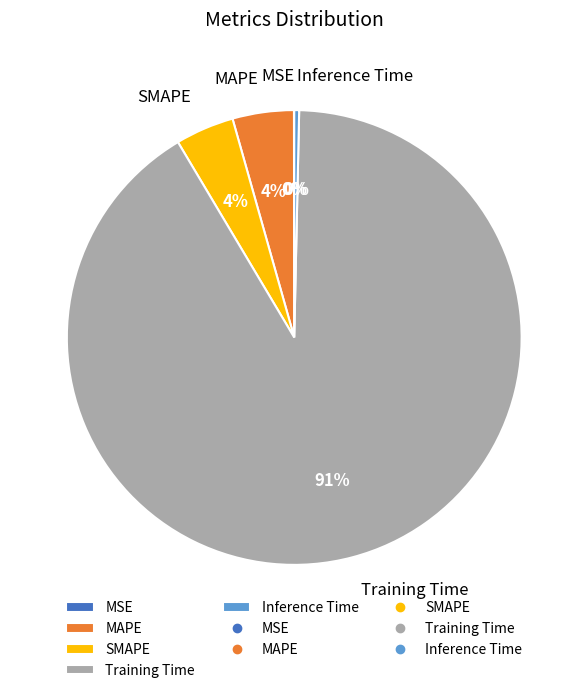

To the nearest percent, what is the average slice percentage?

20%